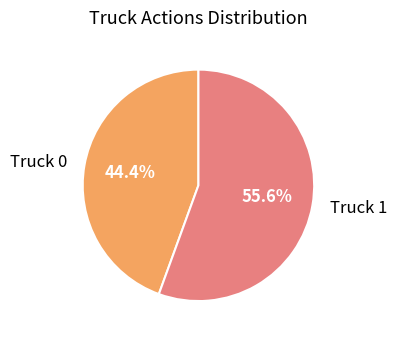

The Truck 1 slice represents 56% of the pie. True or false?

True